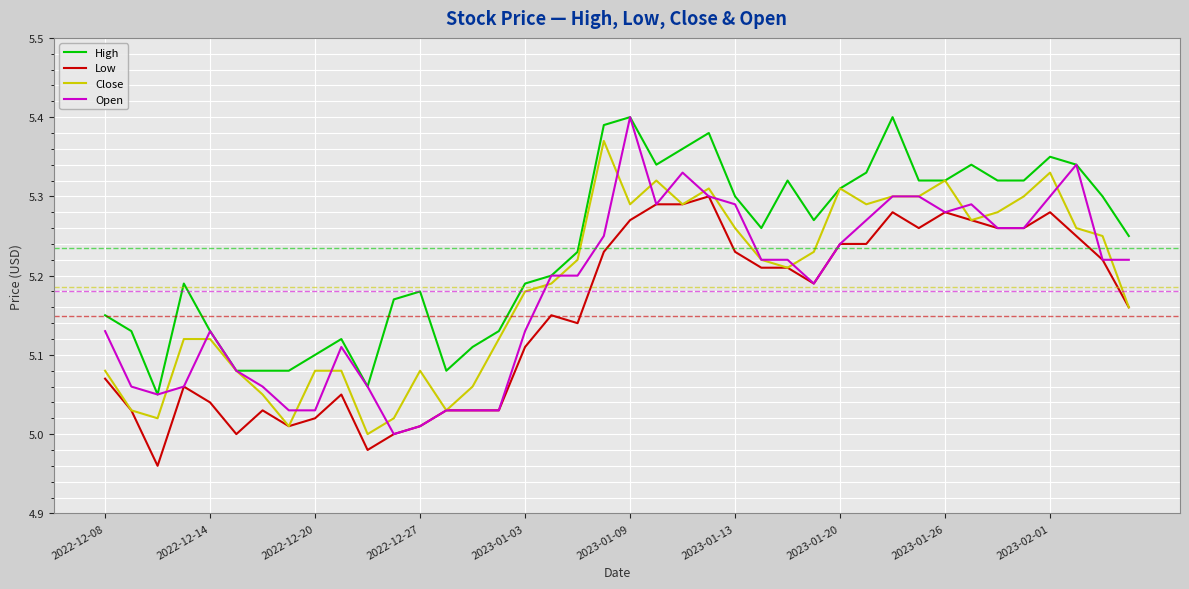

Which series has the largest range (max minus min)?

Open